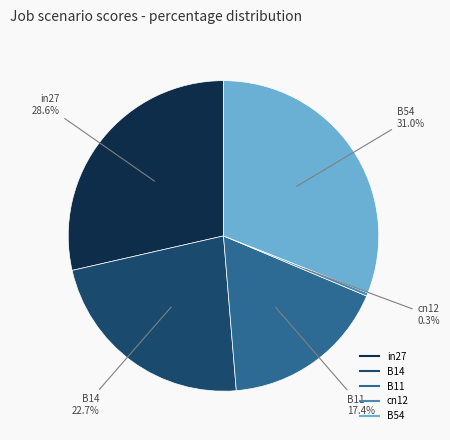

To the nearest percent, what percentage of the pie is in27?

29%